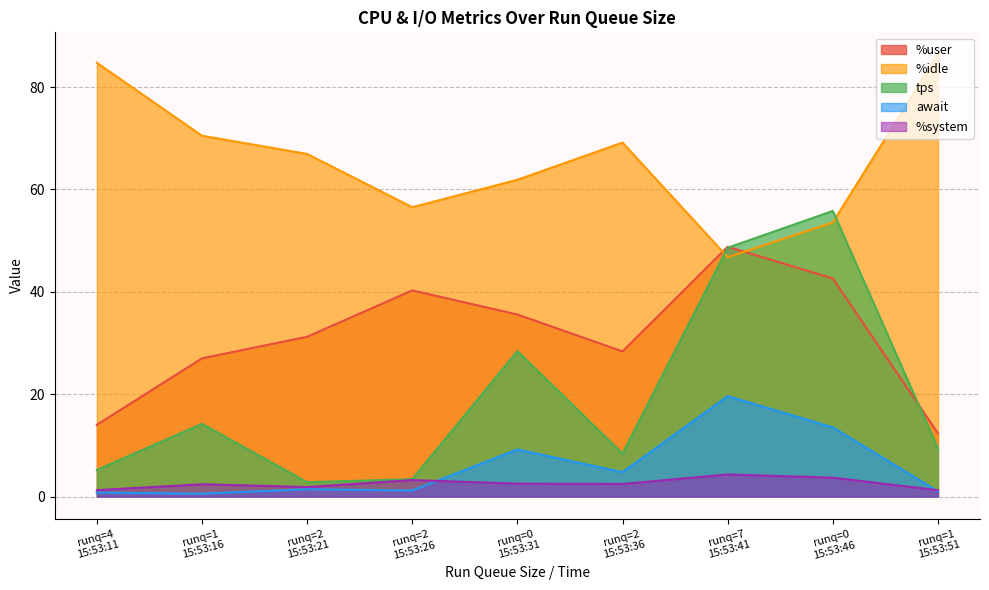

How many values in the %idle series are below 66?

4